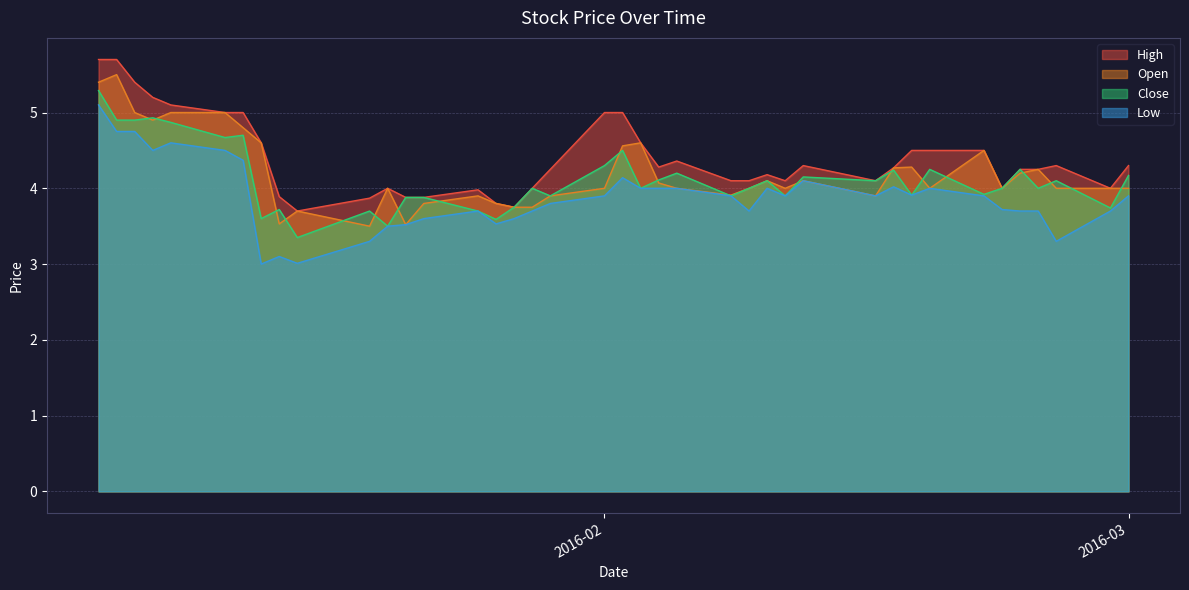

True or false: High and Low intersect in this chart.

False